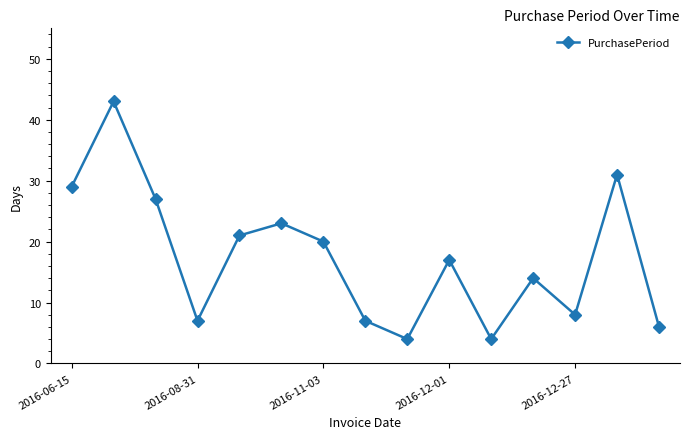

What is the maximum value shown in the chart?

43